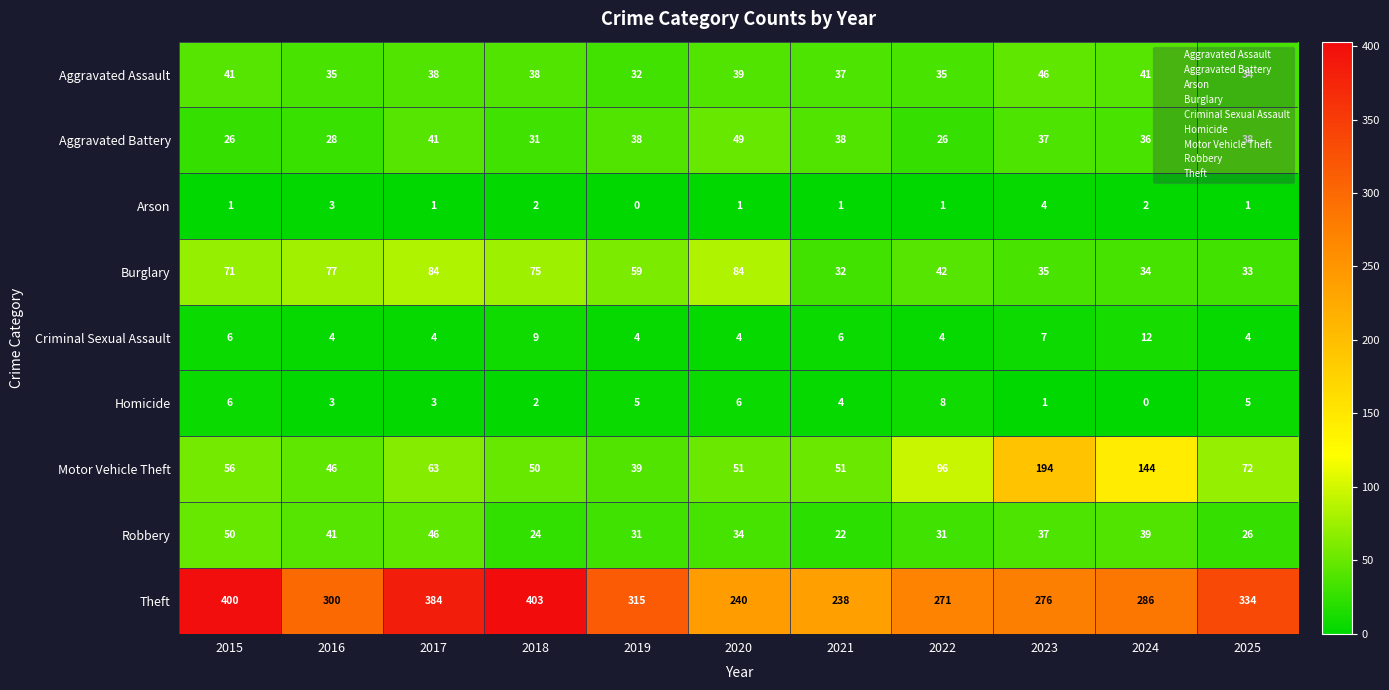

What is the difference between the maximum and minimum values in the Criminal Sexual Assault series?

8